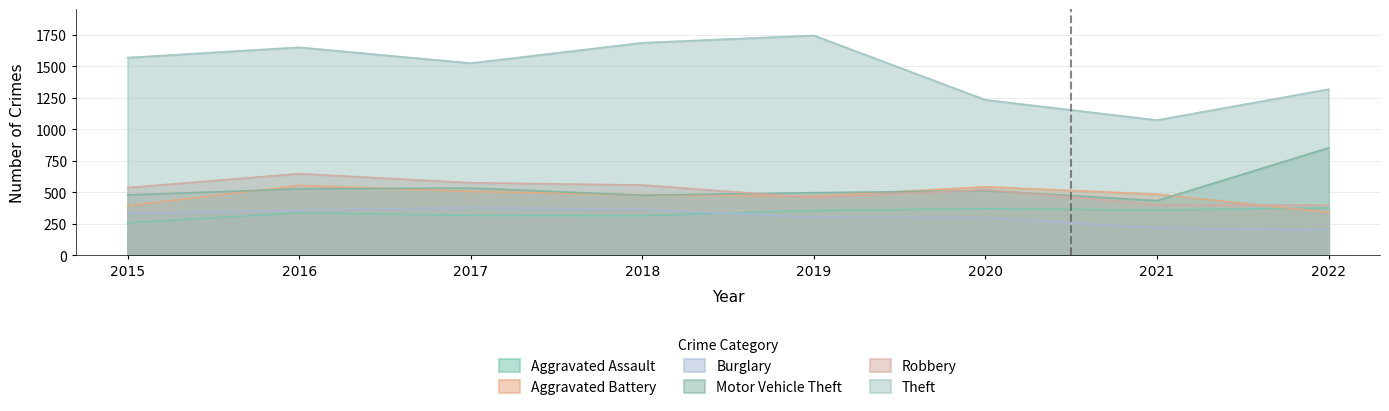

What is the difference between the highest and lowest values at 2019?

1443